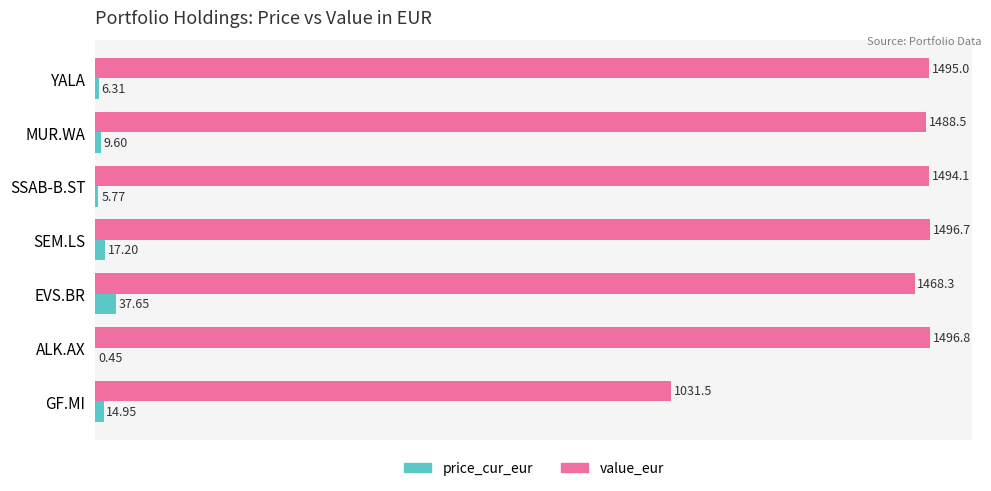

Which category has the highest value across all series?

ALK.AX